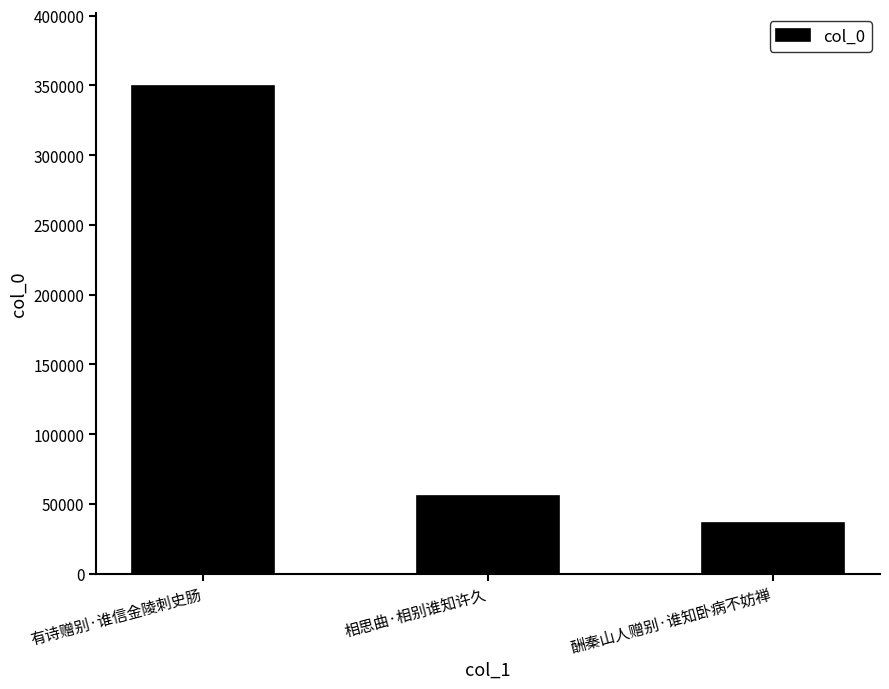

List the labels in order of value, smallest first.

酬秦山人赠别·谁知卧病不妨禅, 相思曲·相别谁知许久, 有诗赠别·谁信金陵刺史肠